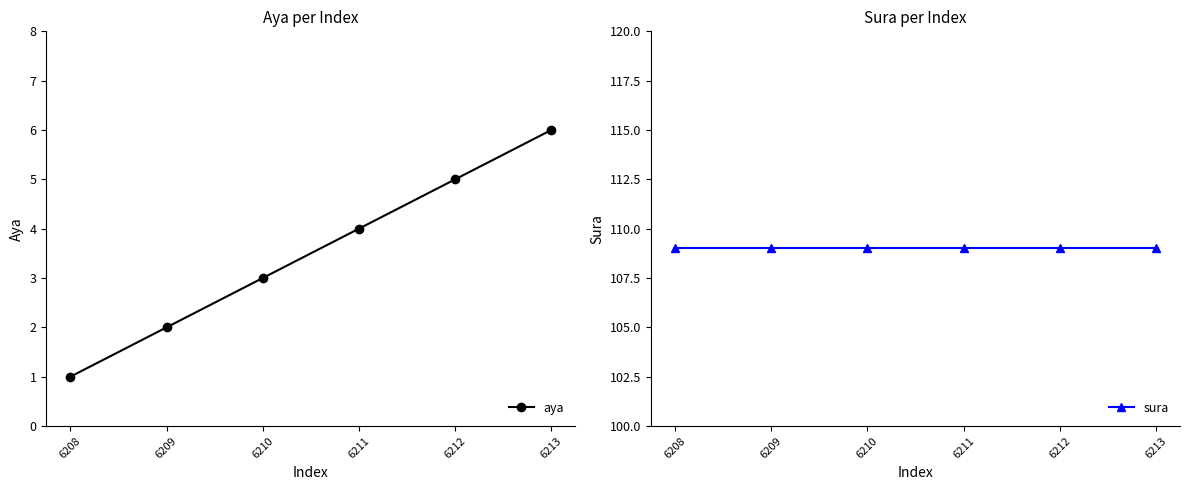

Is it true that aya equals 2 at 6211?

False